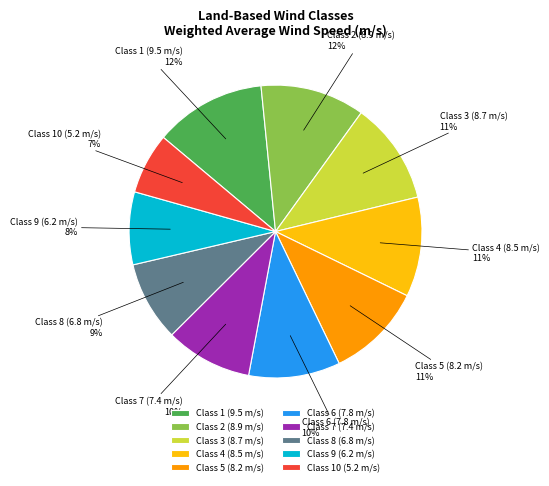

Which category has the smallest portion of the pie?

Class 10 (5.2 m/s)